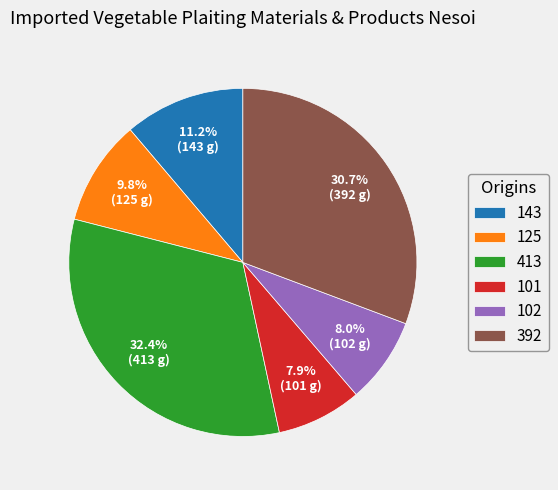

The 125 slice represents 22% of the pie. True or false?

False